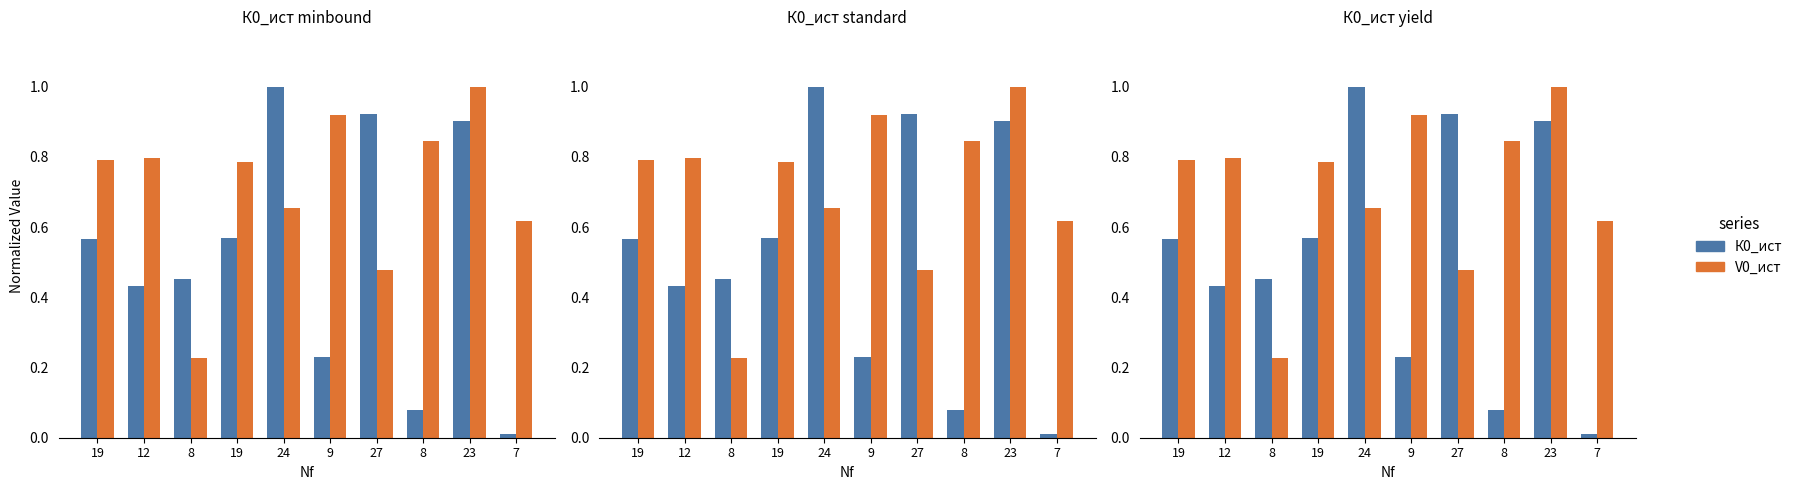

At 23, list the series in order from largest to smallest.

V0_ист, К0_ист